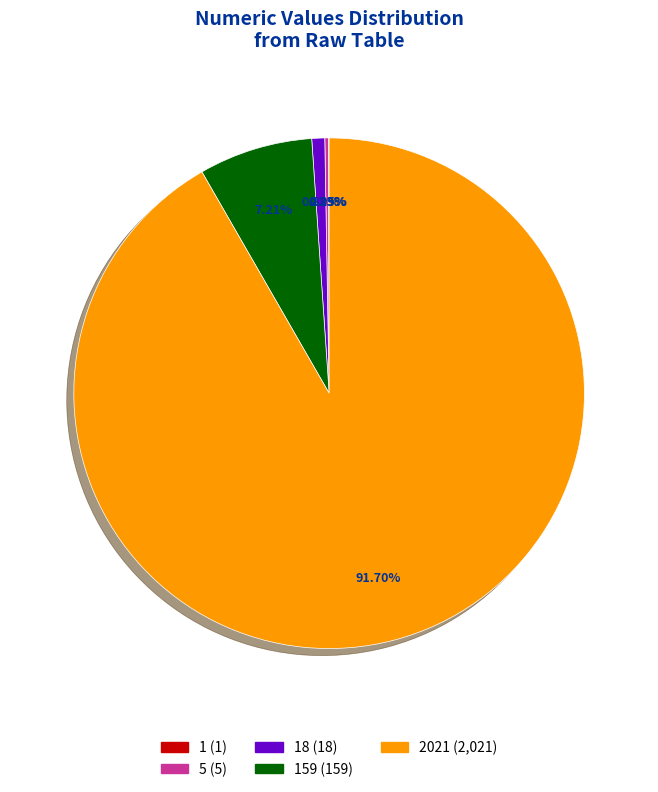

Does any single category account for the majority?

Yes